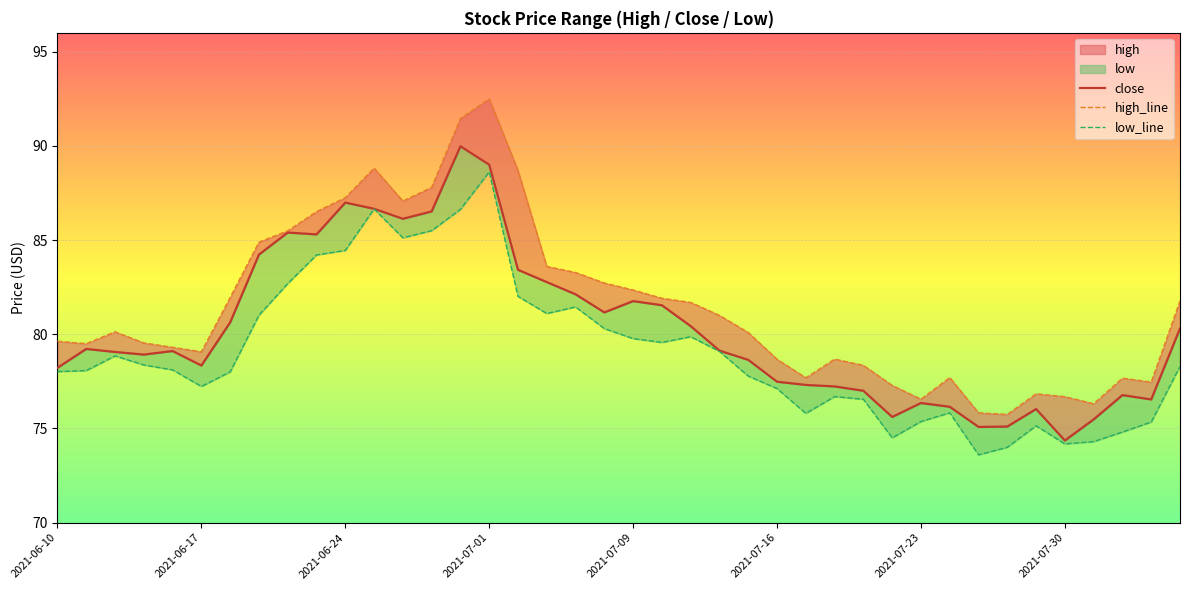

What is the difference between the highest and lowest values at 17?

2.5